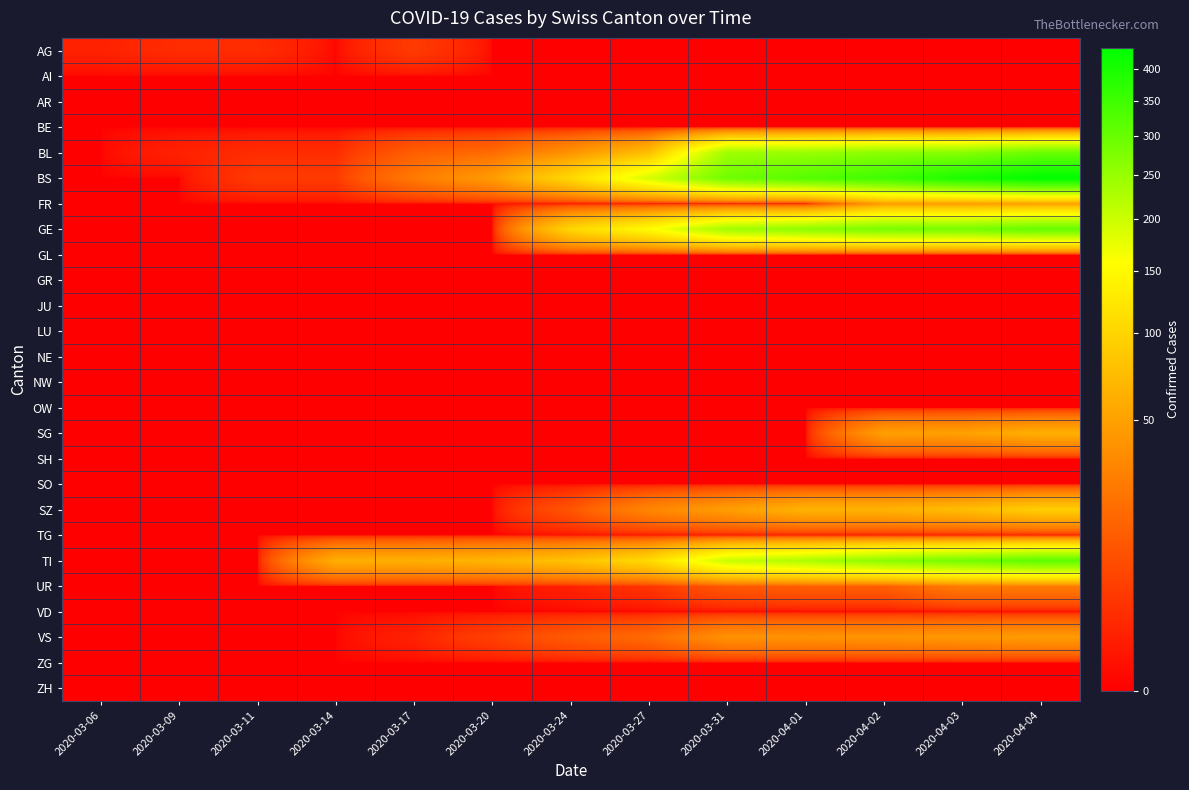

What is the spread (max minus min) of values at 2020-03-17?

62